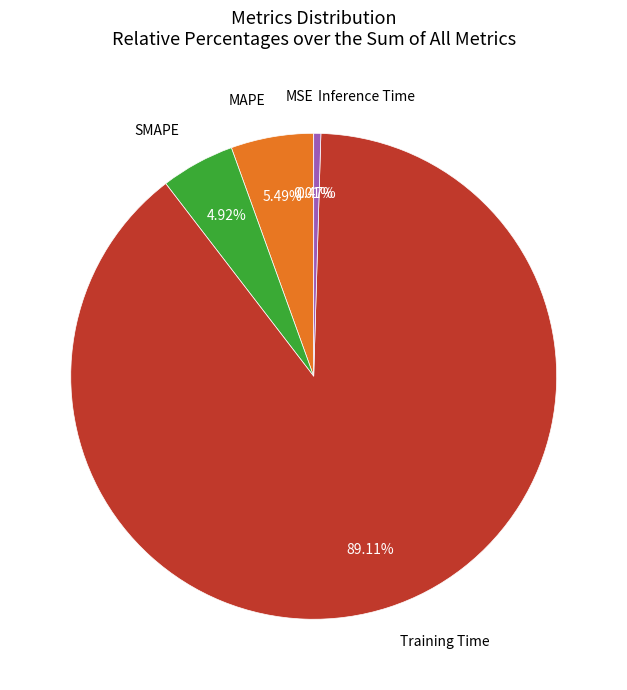

Is there any slice that represents more than half of the pie?

Yes